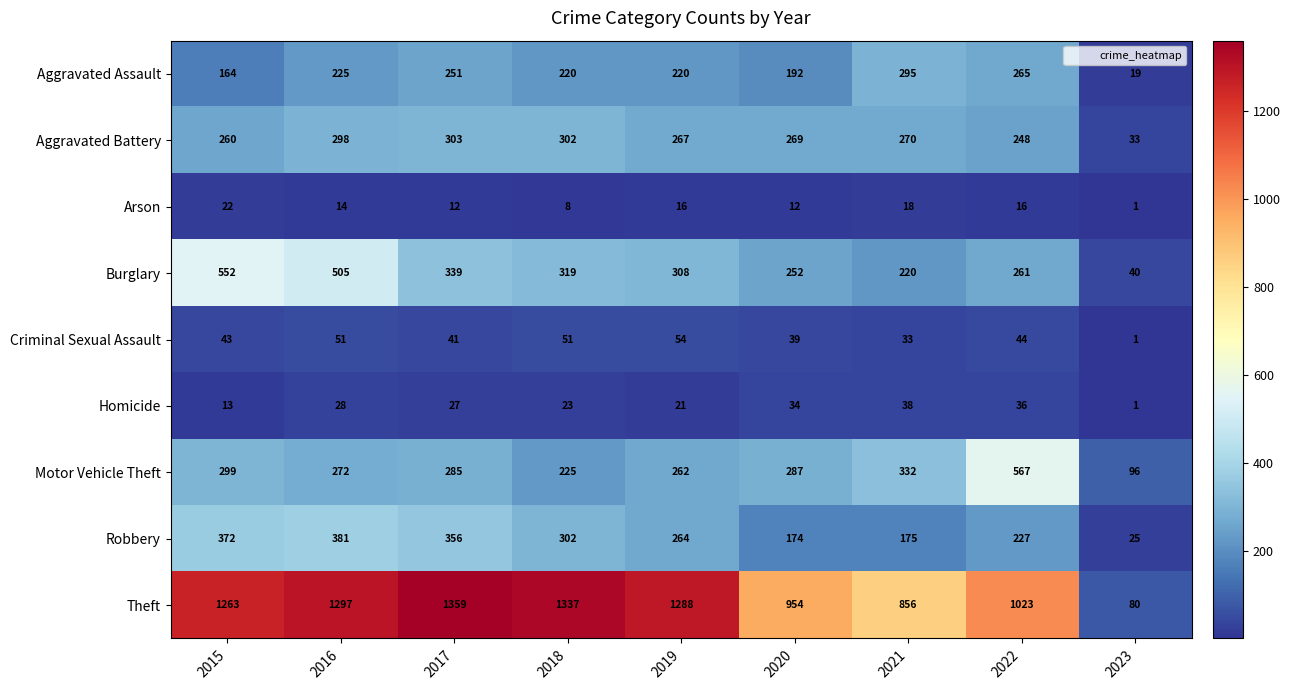

List the series in order of their peak value, lowest first.

Arson, Homicide, Criminal Sexual Assault, Aggravated Assault, Aggravated Battery, Robbery, Burglary, Motor Vehicle Theft, Theft